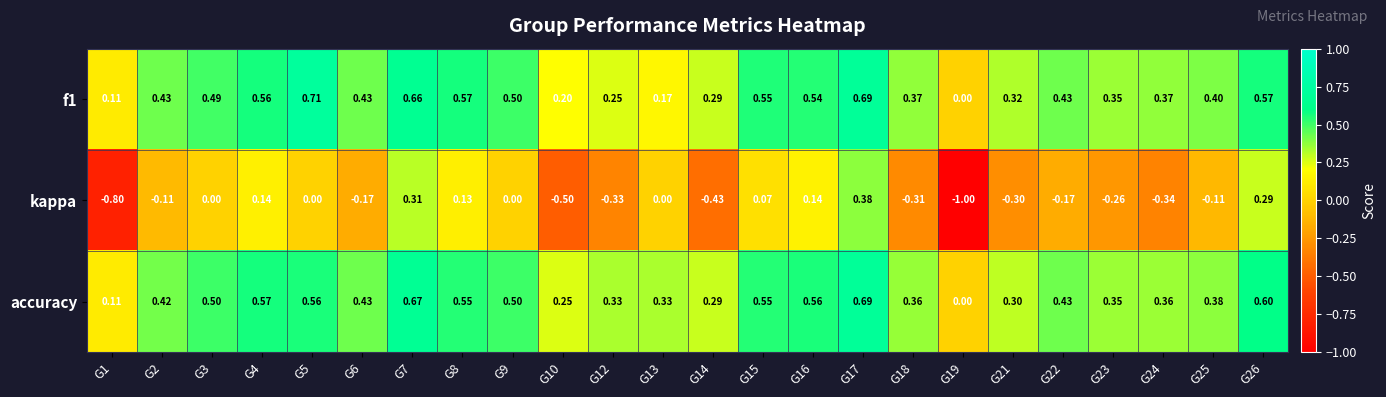

How many data points does each series have?

24